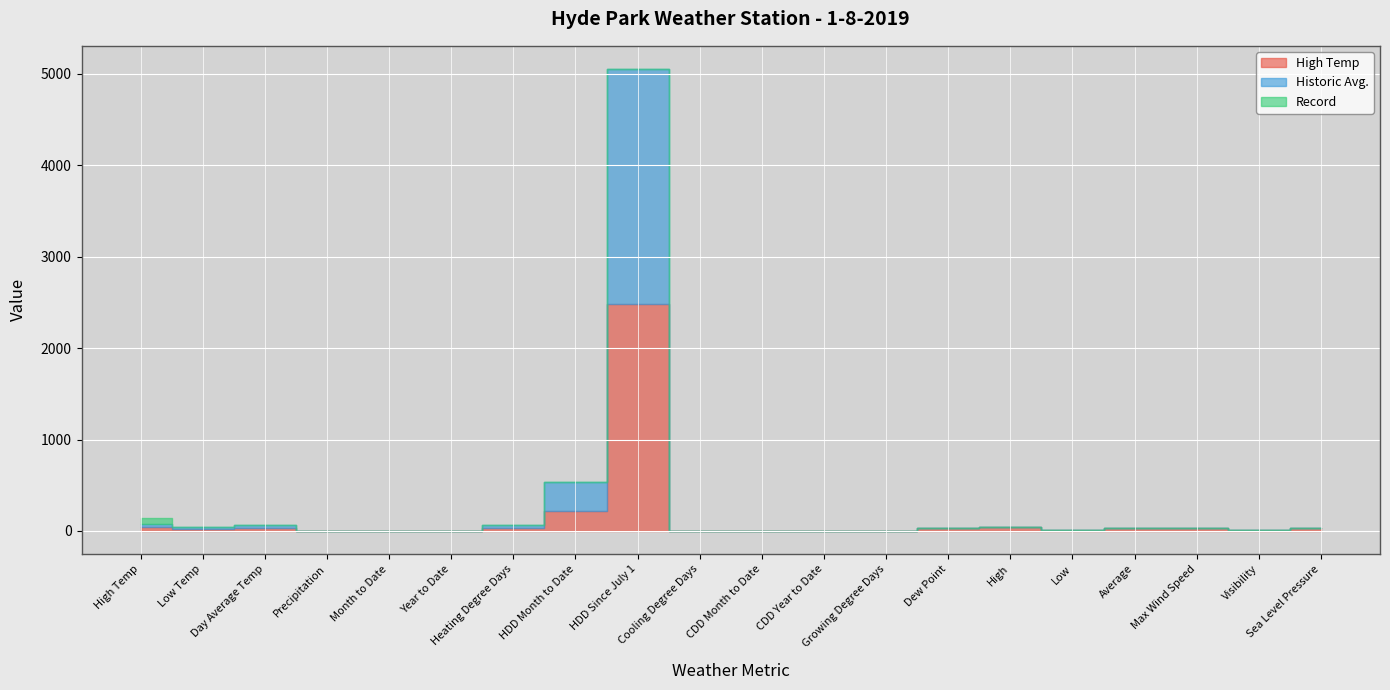

What is the label of the 10th point from the right?

CDD Month to Date